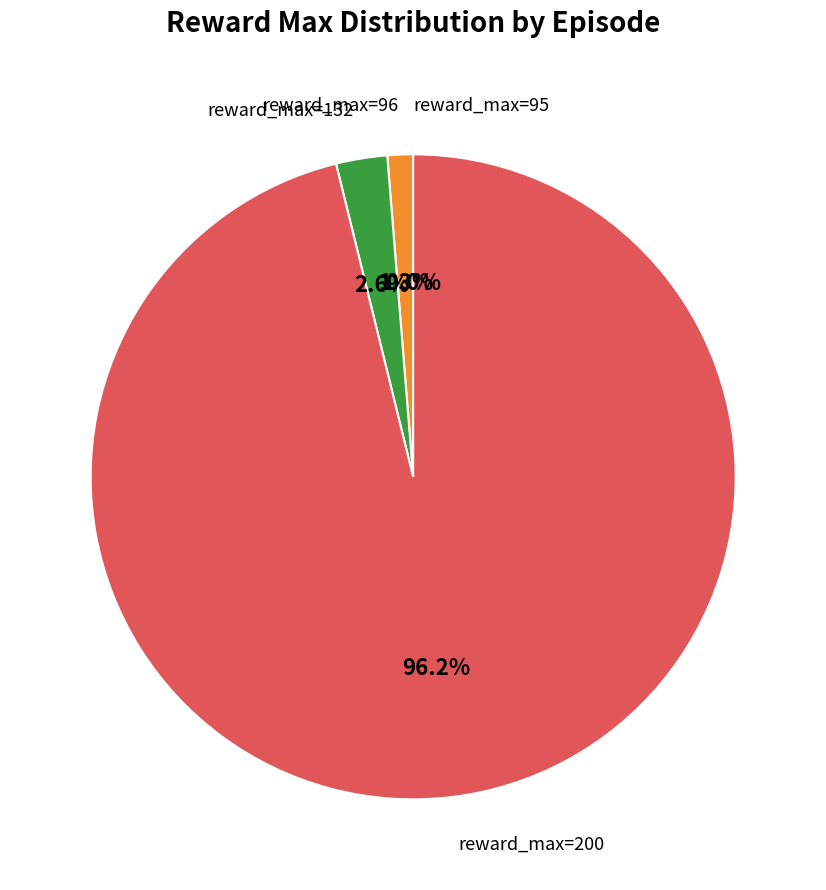

Is 9 the majority of the pie?

No